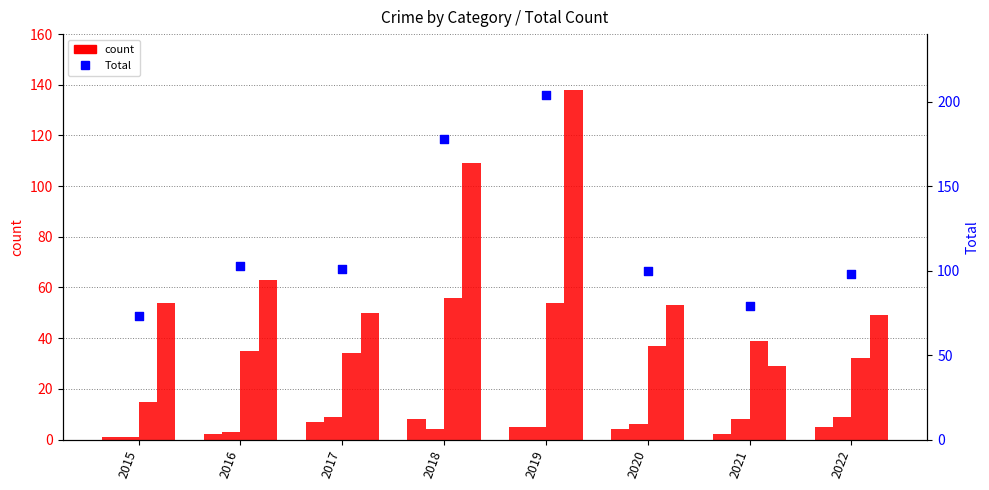

Which series reaches the minimum Y coordinate?

Aggravated Assault